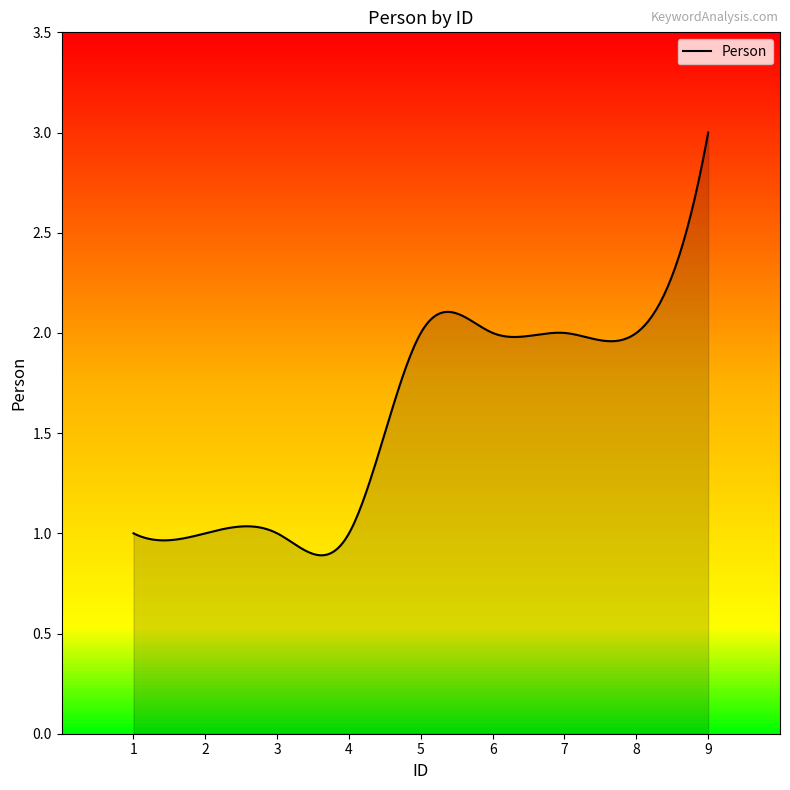

What is the maximum value shown in the chart?

3.0